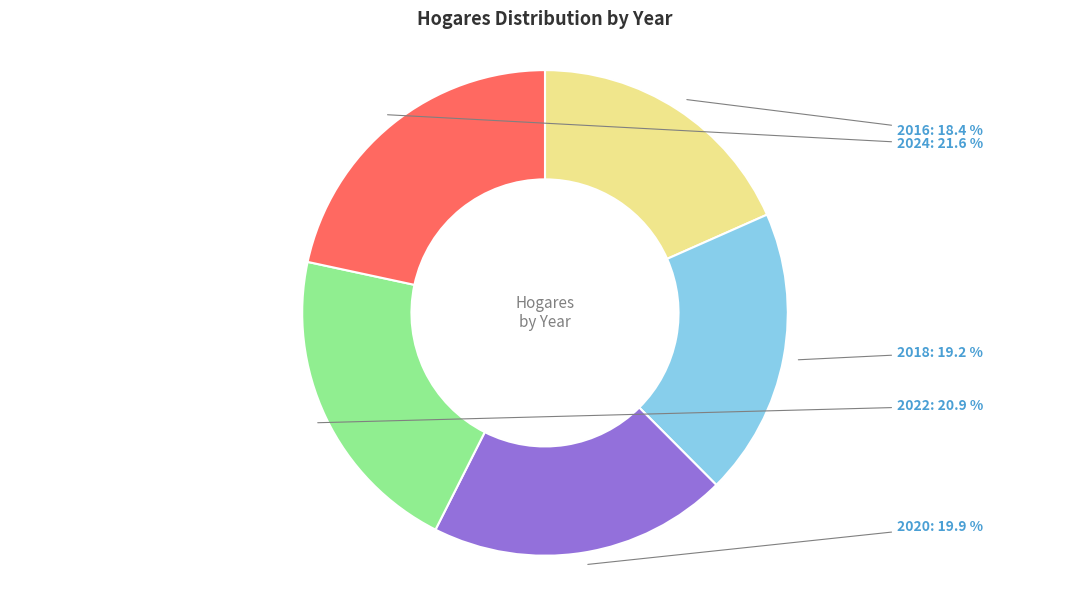

Does any single category account for the majority?

No